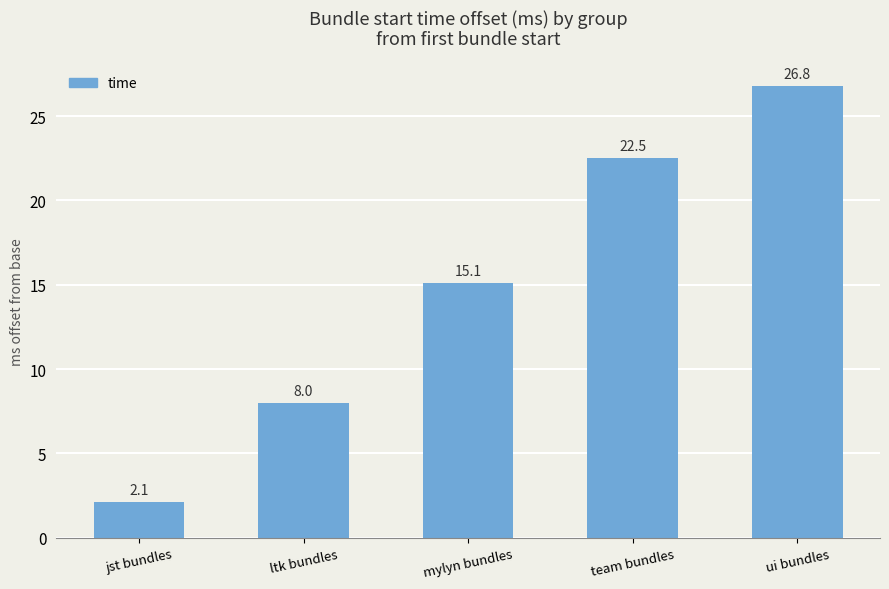

The value at jst bundles is 2.1. True or false?

True